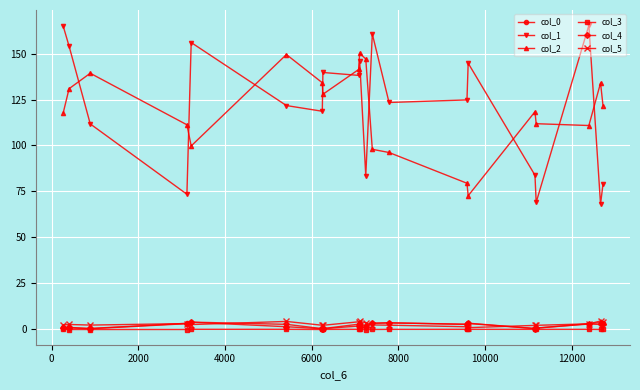

At how many categories does at least one series exceed 23?

20